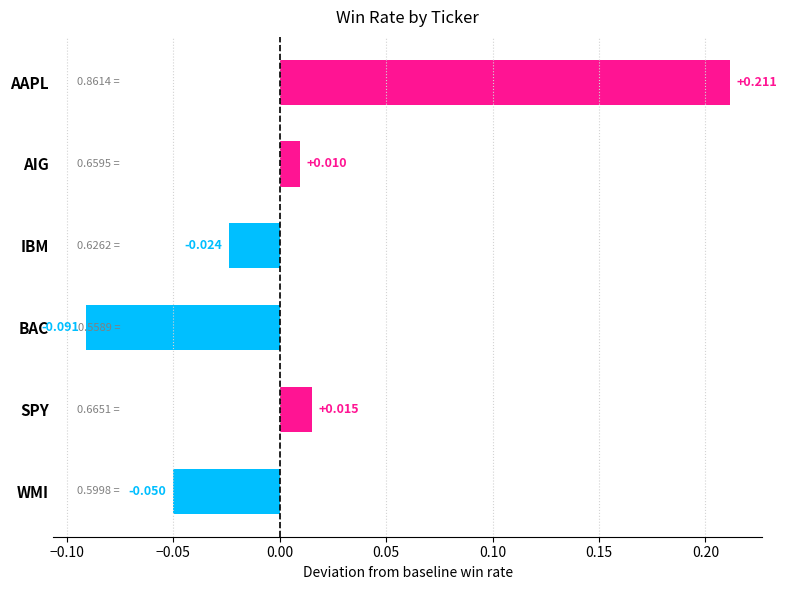

List the labels in order of value, smallest first.

BAC, WMI, IBM, AIG, SPY, AAPL